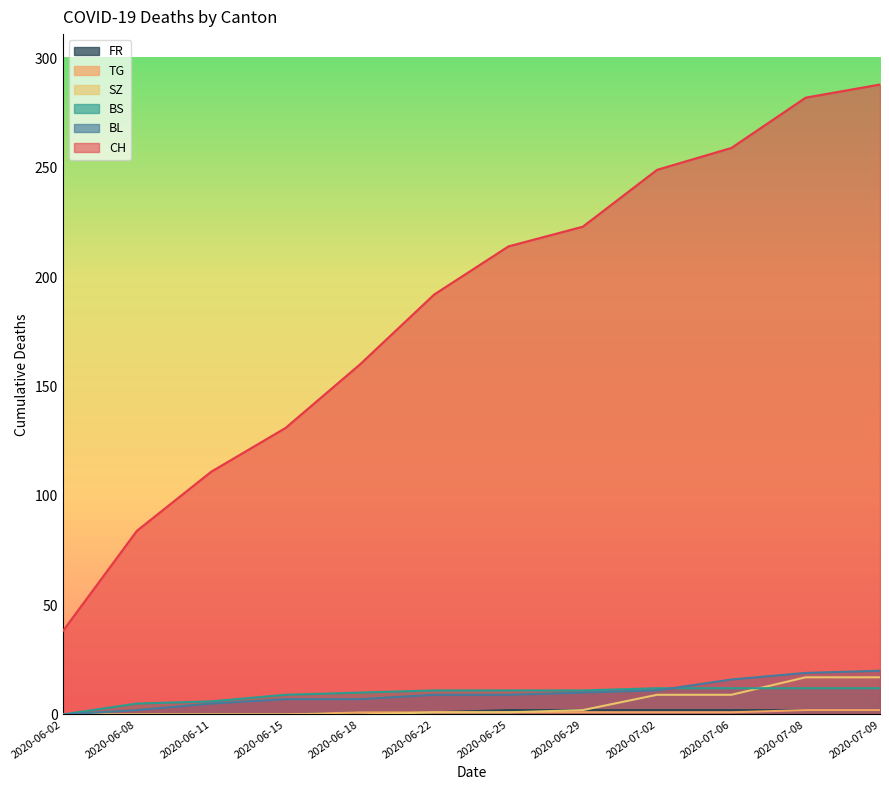

At 2020-06-11, list the series in order from largest to smallest.

CH, BS, BL, SZ, TG, FR